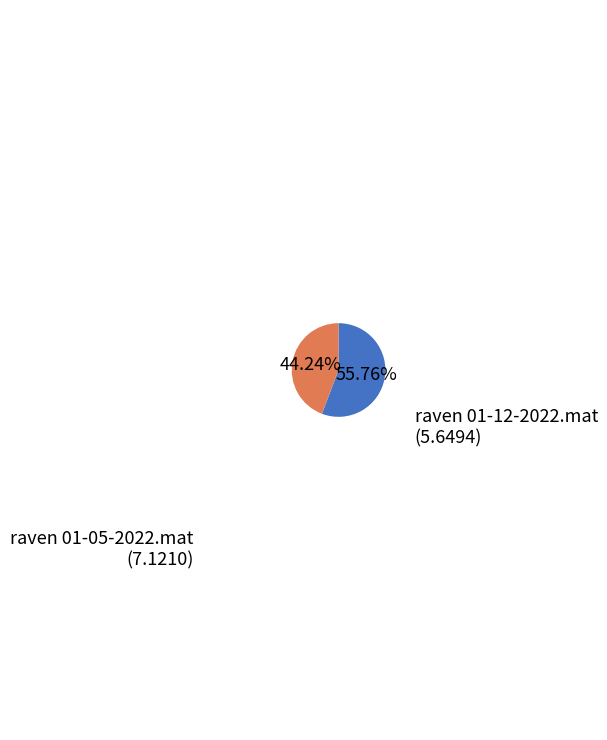

True or false: raven 01-05-2022.mat accounts for 56% of the total.

True